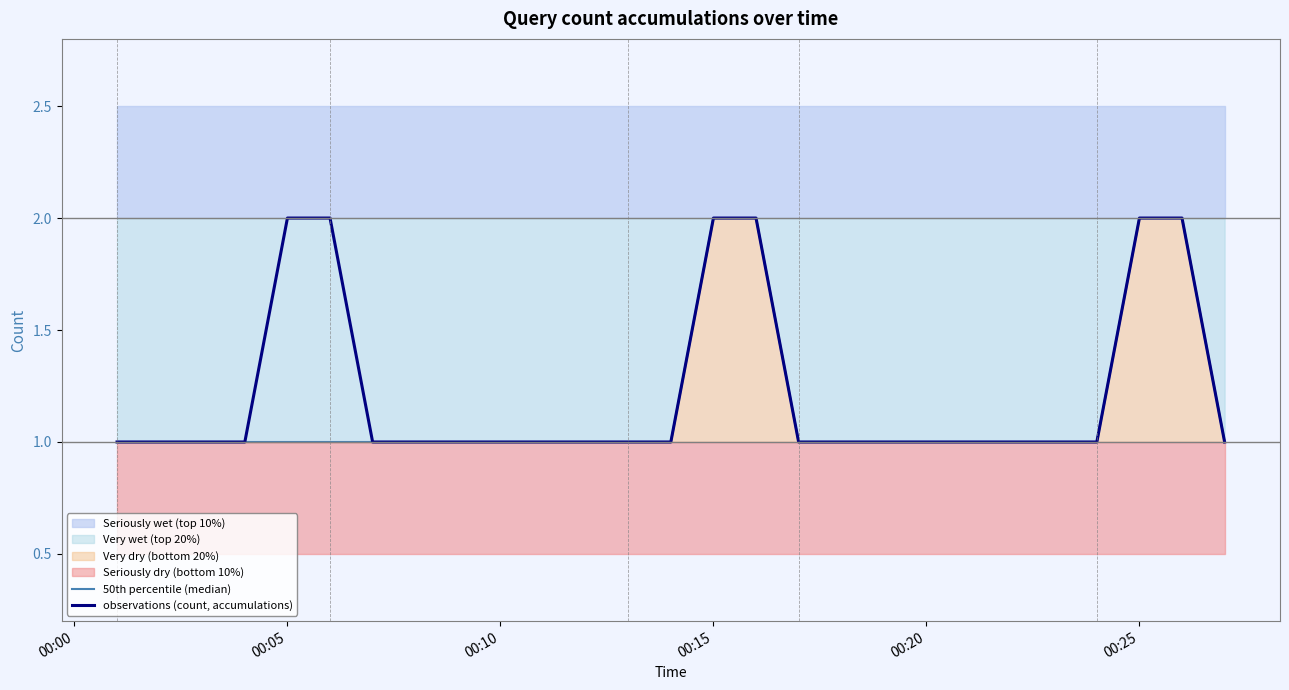

Does the chart have visible grid lines?

No